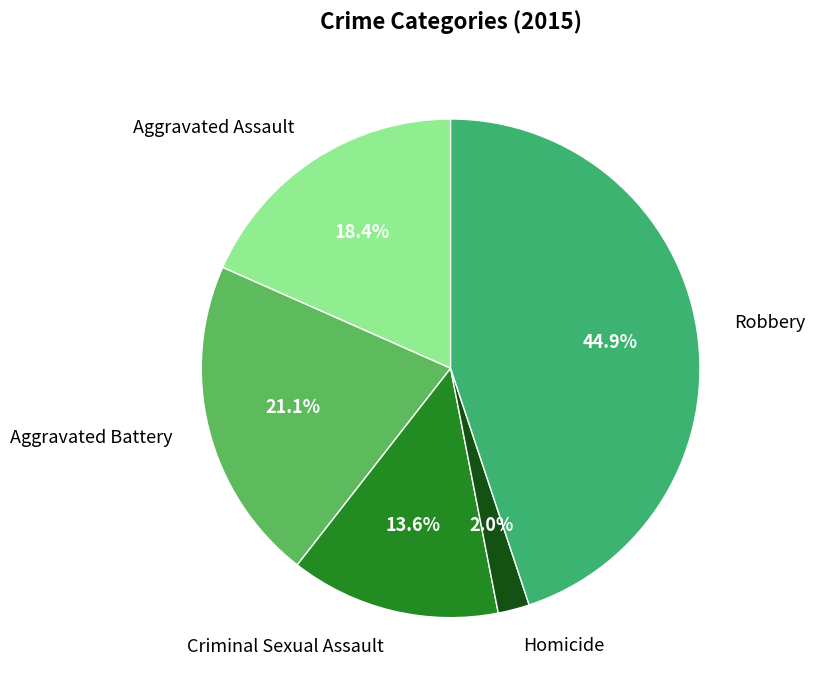

Approximately how many times larger is the value at Aggravated Battery compared to Robbery?

0.5